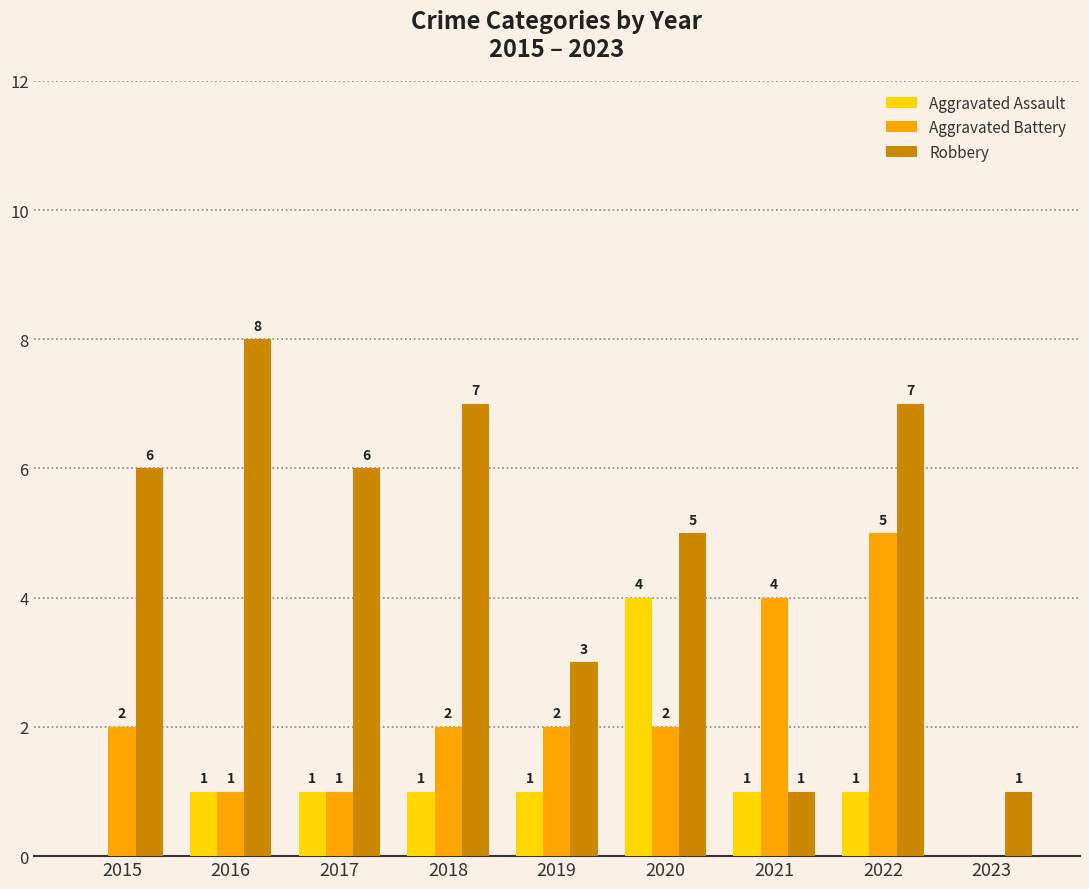

How many Robbery values are between 3 and 7?

6